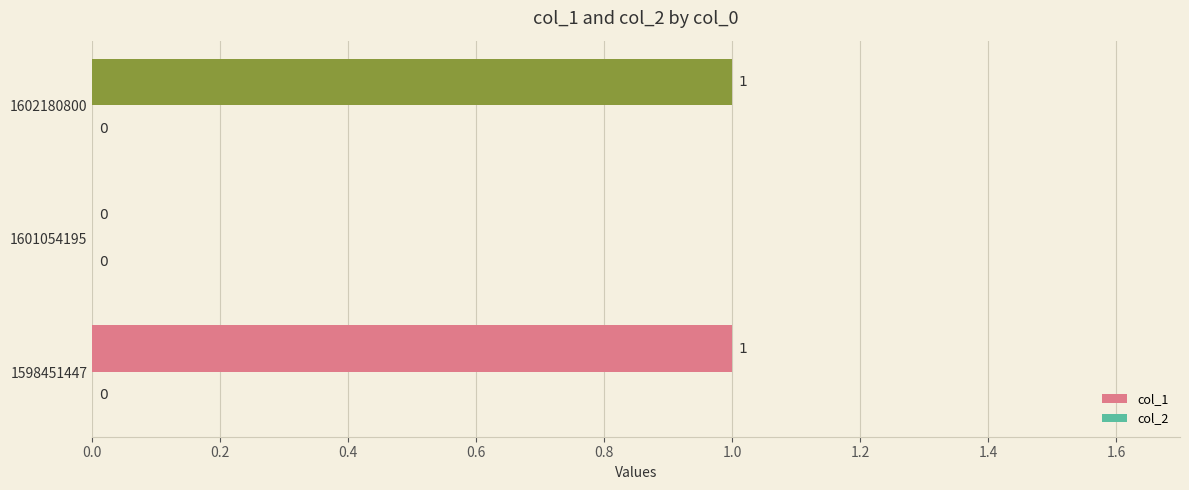

How many values are between 0 and 1?

3